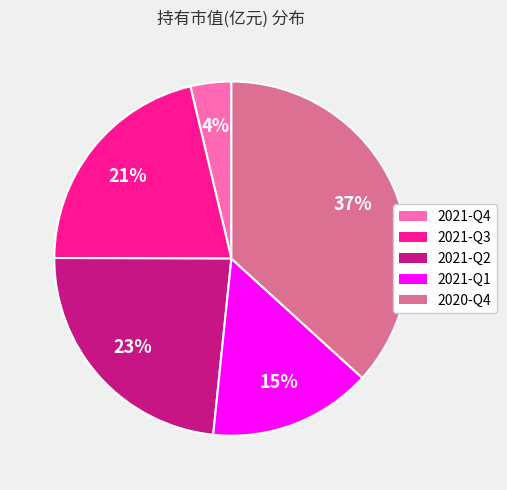

How many segments does this pie chart have?

5